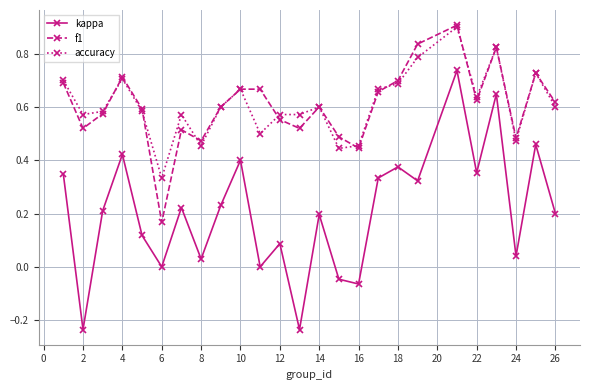

True or false: kappa has more than 1 points higher than both neighbors.

True